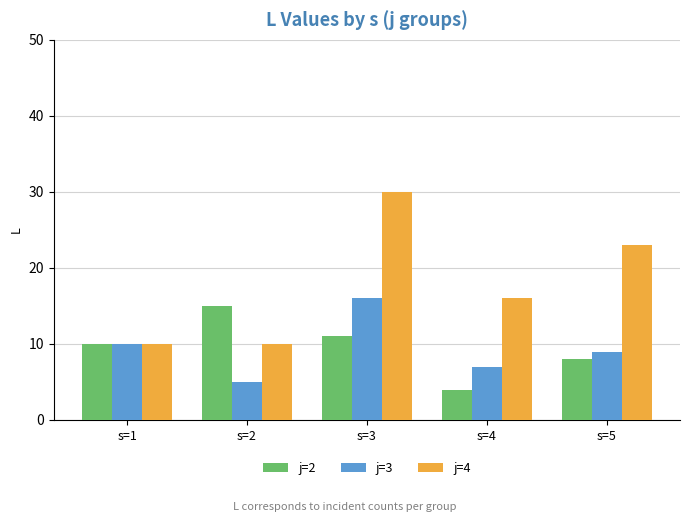

Is the value of j=2 at s=2 greater than the value of j=3 at s=5?

Yes